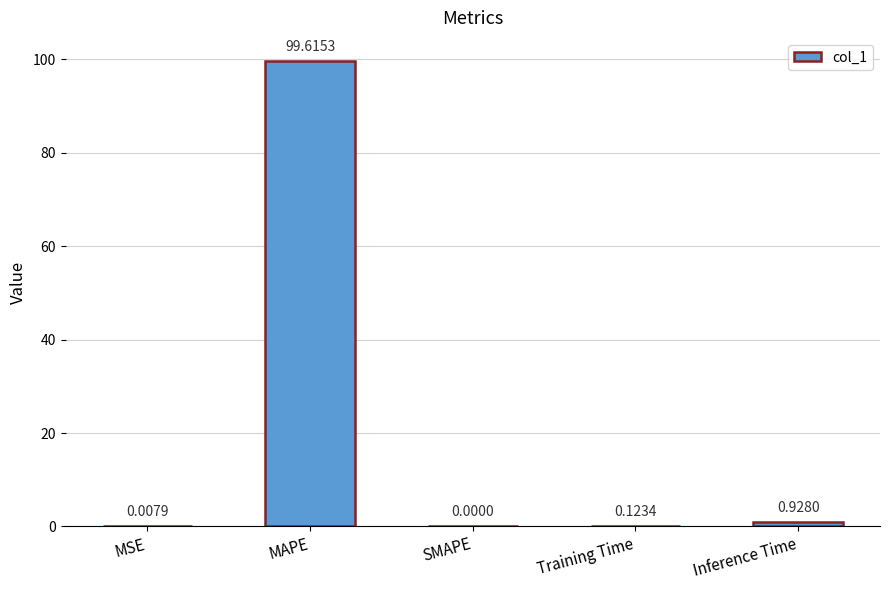

Which has a higher value, MAPE or SMAPE?

MAPE